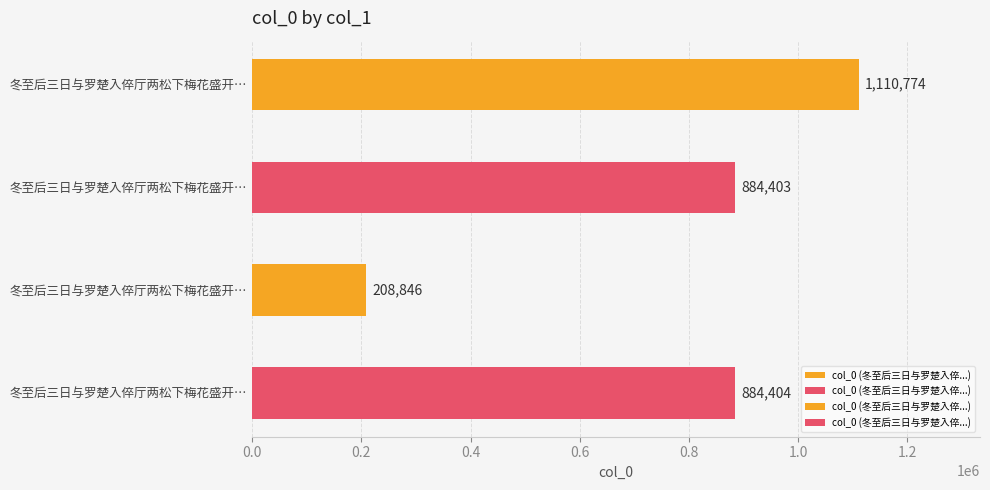

How many data points are less than 884404?

2